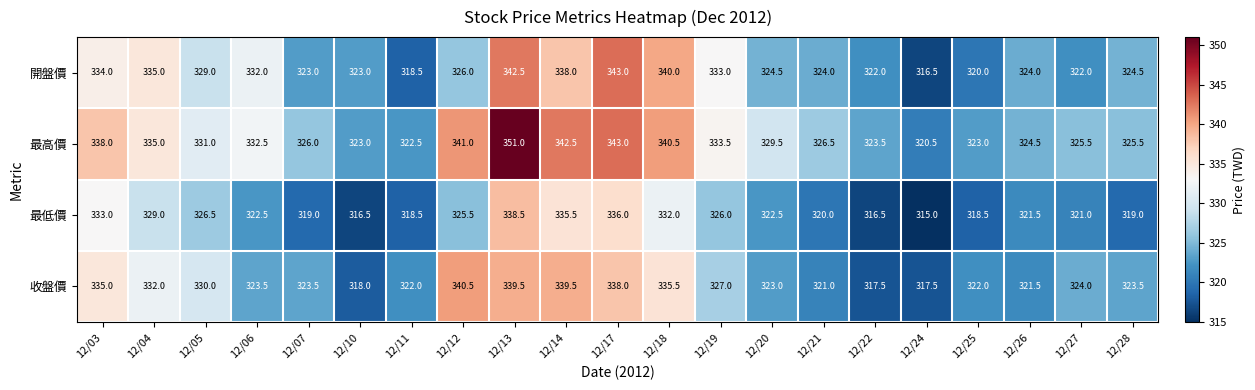

What is the difference between the maximum and minimum values in the 最高價 series?

30.5